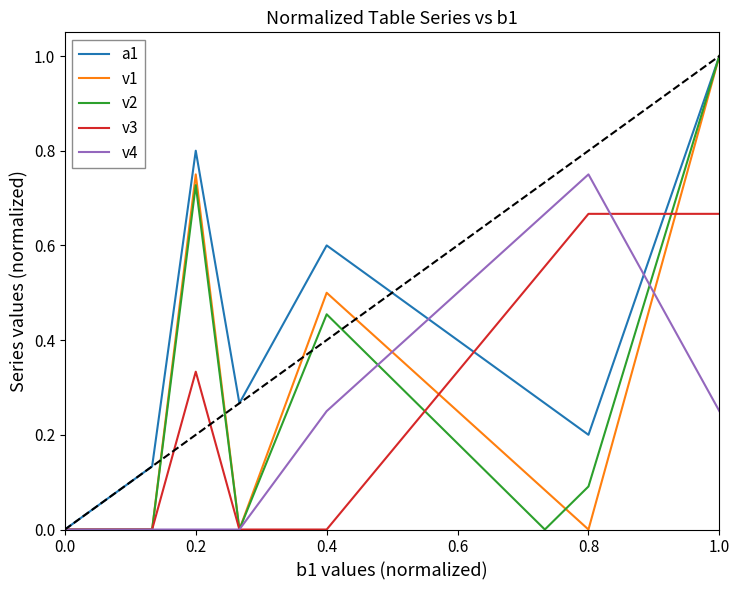

List the series in order of their peak value, highest first.

a1, v1, v2, v3, v4